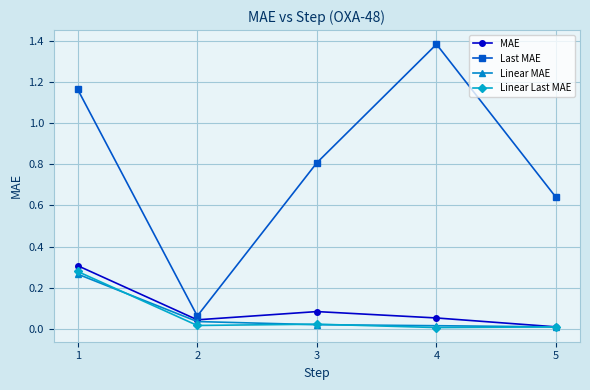

Where do Linear Last MAE and Linear MAE first cross each other?

1 and 2